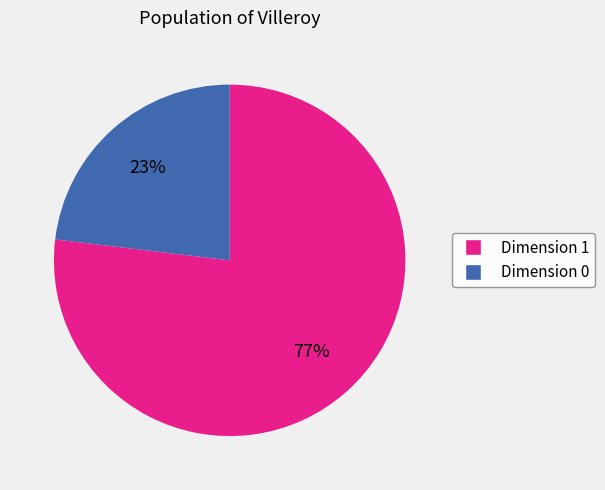

To the nearest percent, what is the difference between the largest and smallest slice percentages?

54%